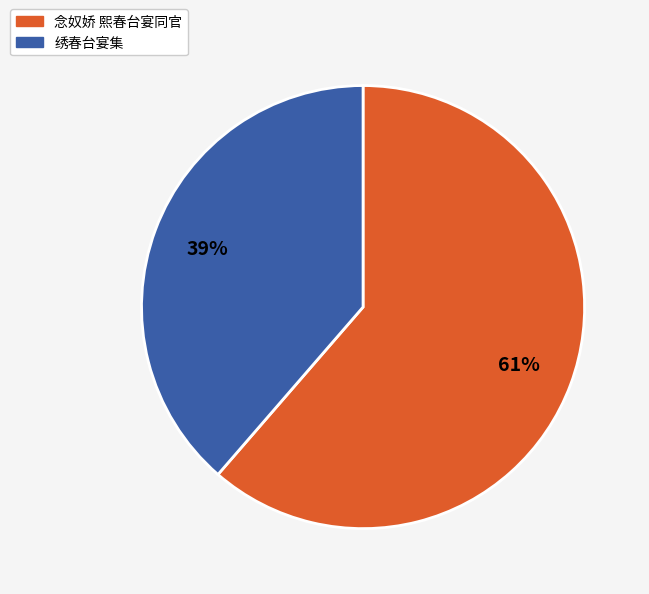

To the nearest percent, what is the average slice percentage?

50%